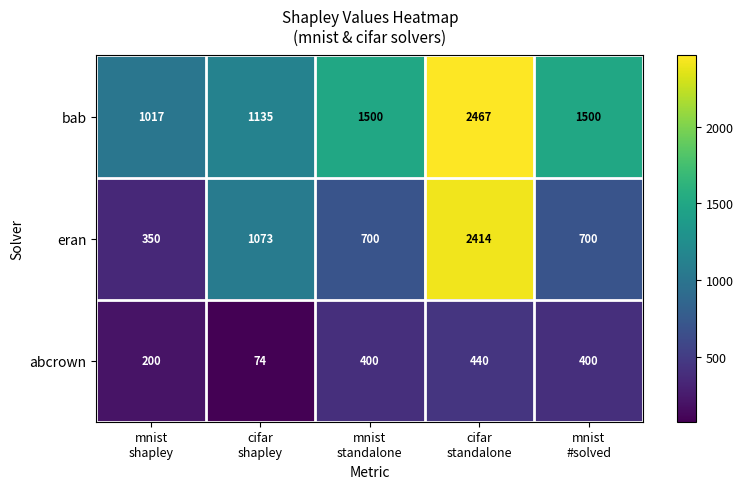

What is the average value of the eran series?

1047